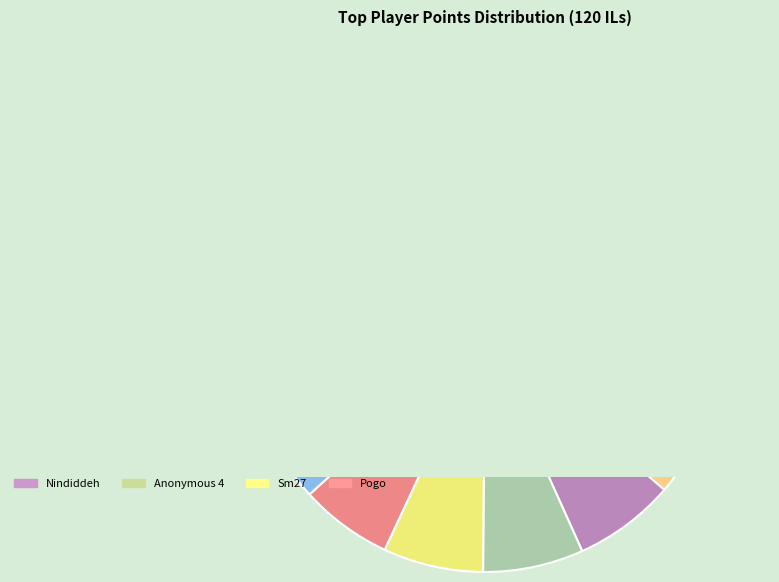

Count the number of slices in the pie.

12